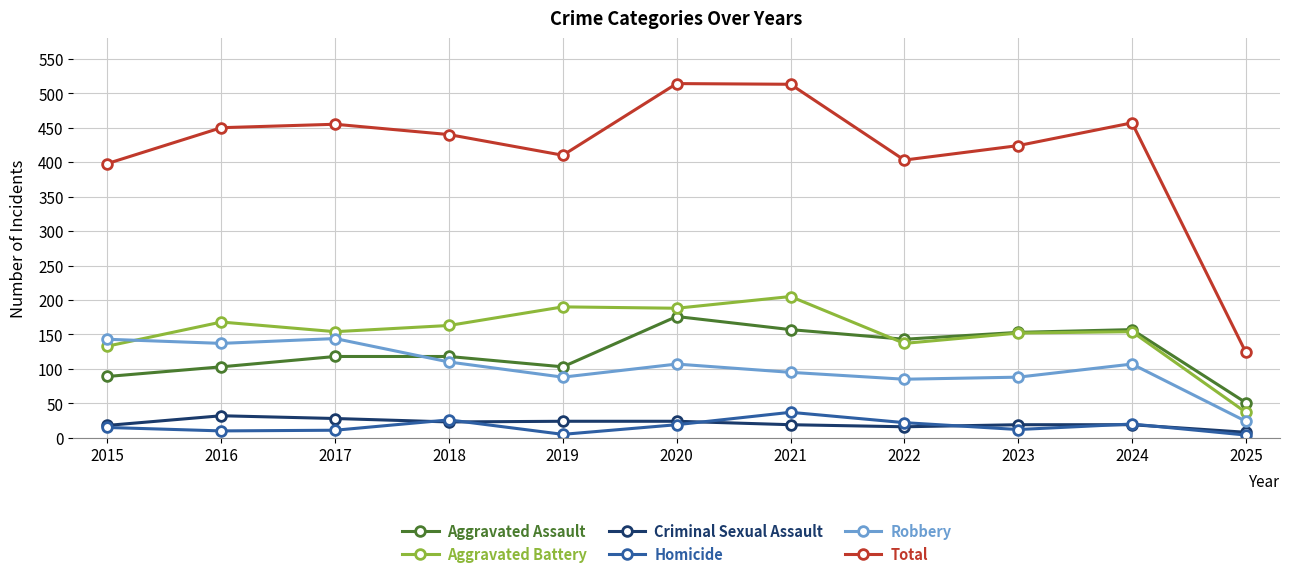

What is the value of the Criminal Sexual Assault point at the 3rd from the left?

28